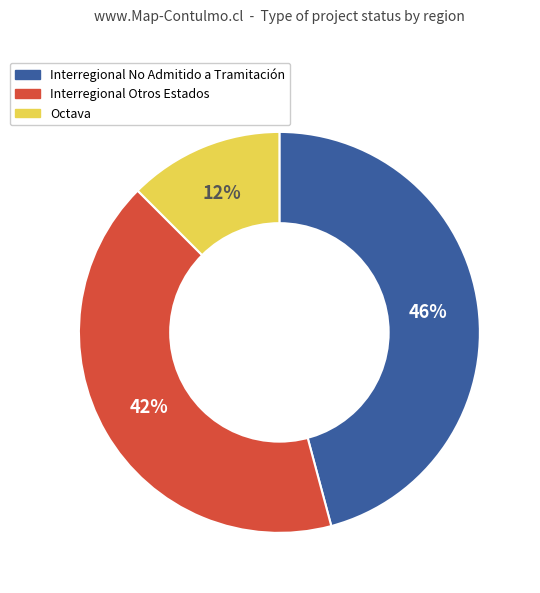

How many segments does this pie chart have?

3